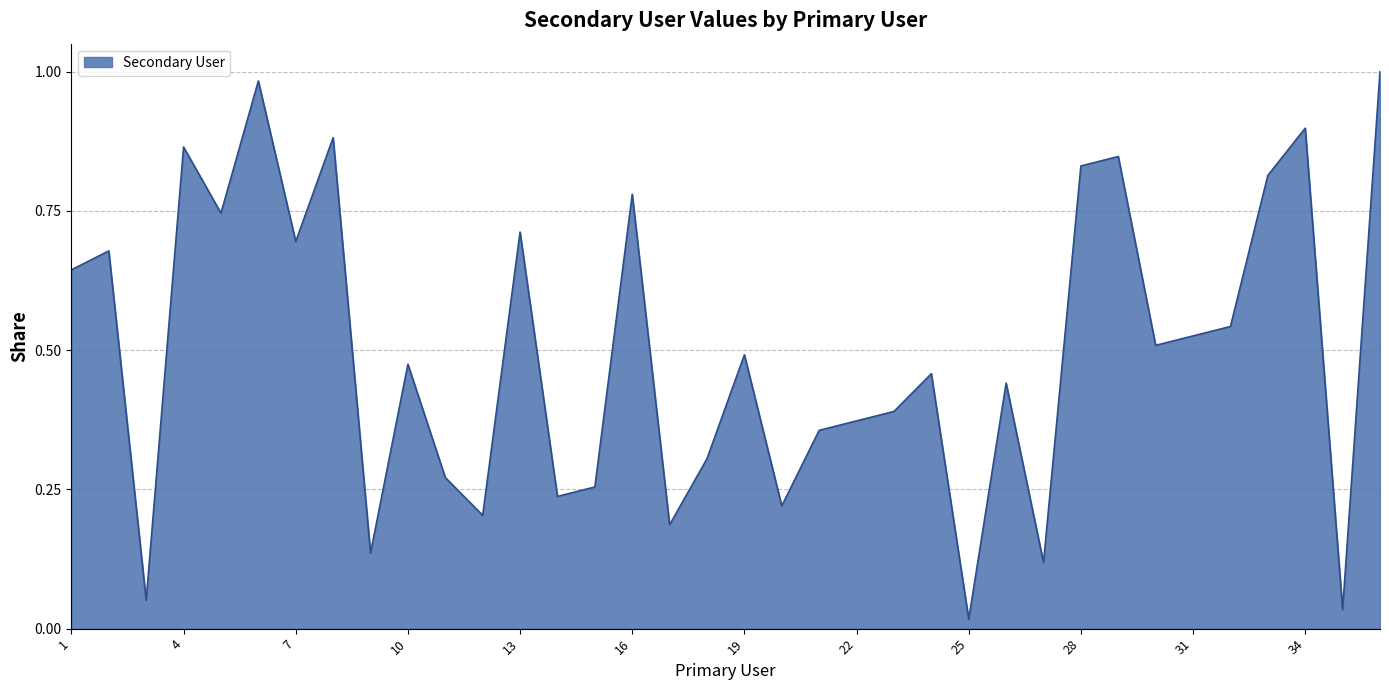

Is this an area chart (filled region under the line)?

Yes